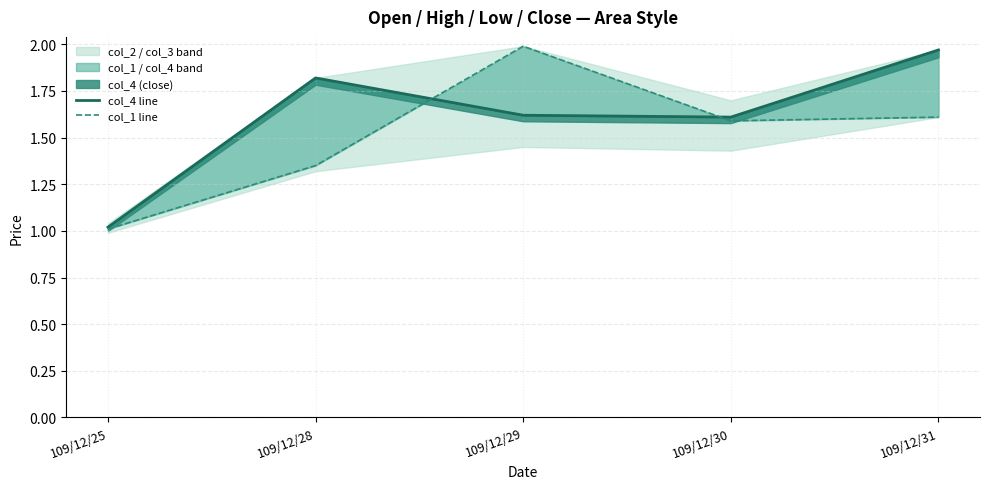

Where is col_4 line nearest to the value 1?

109/12/25